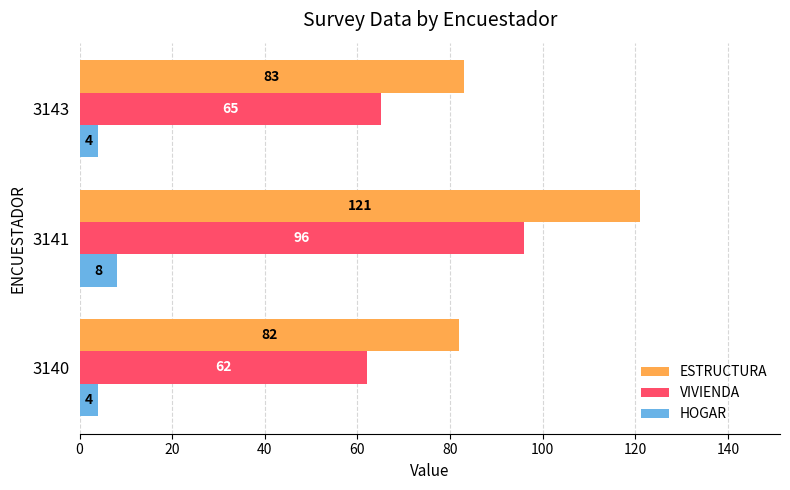

What is the average value of the VIVIENDA series?

74